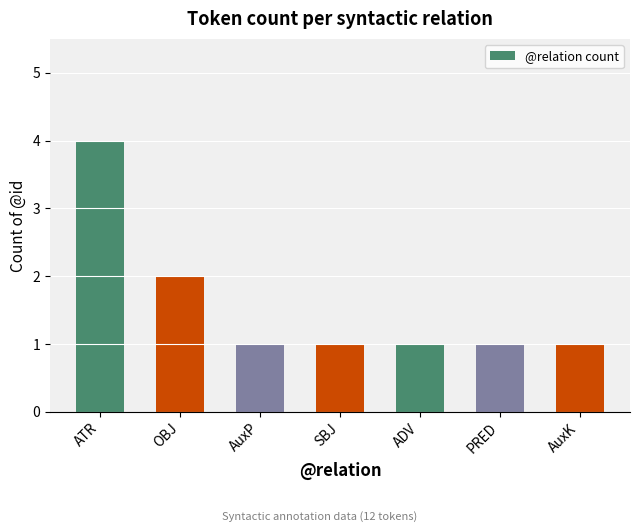

Reading right to left, list all the values displayed in this chart.

1	1	1	1	1	2	4